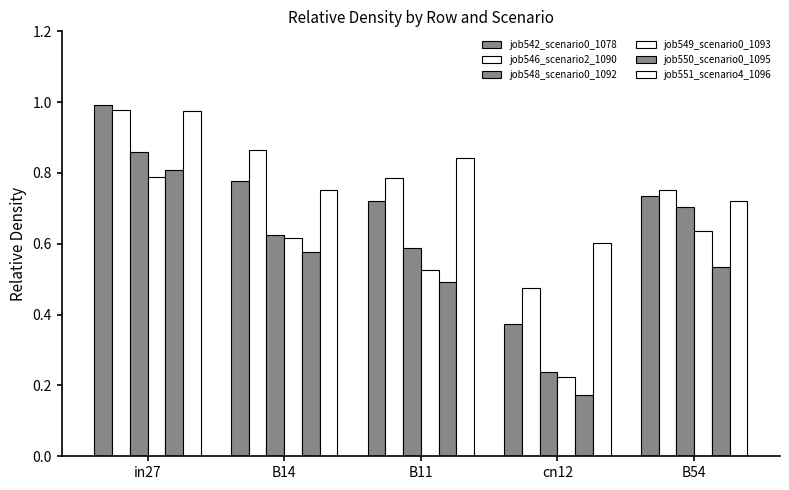

Which has a higher value, B14 or B54?

B14